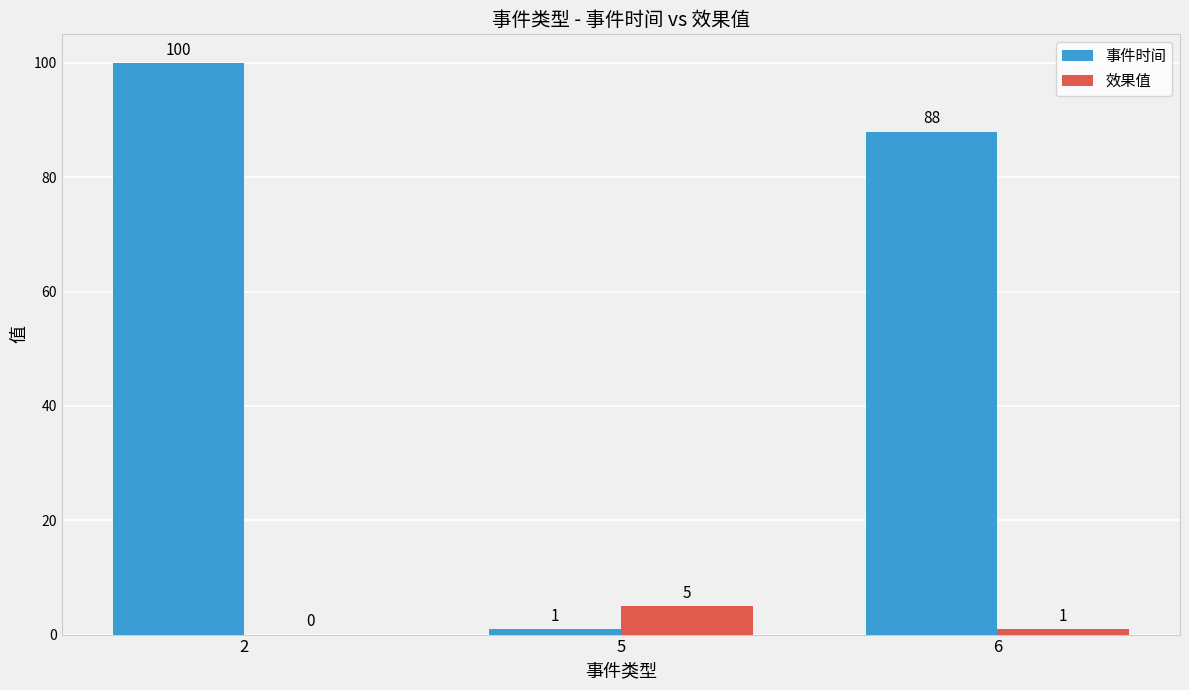

The value of 事件时间 at 5 is 1. True or false?

True